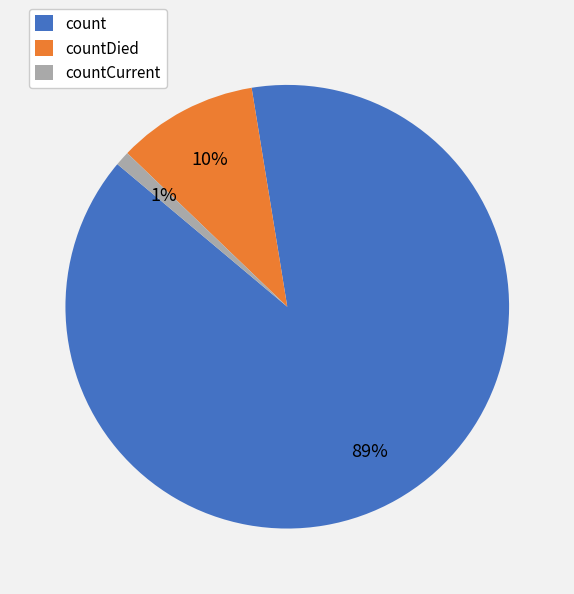

To the nearest percent, what is the average slice percentage?

33%